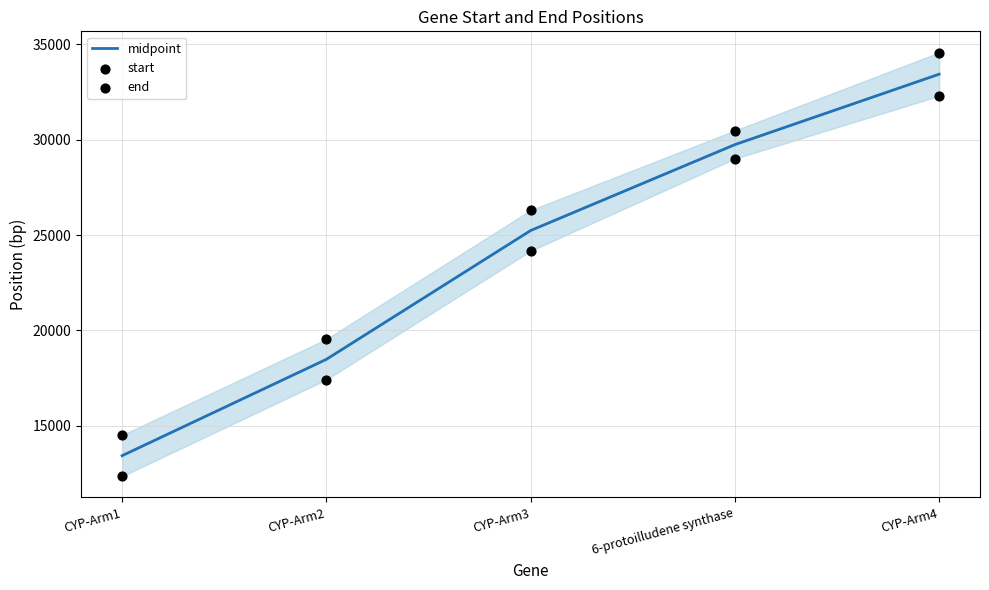

At which category is the sum across all series the highest?

CYP-Arm4